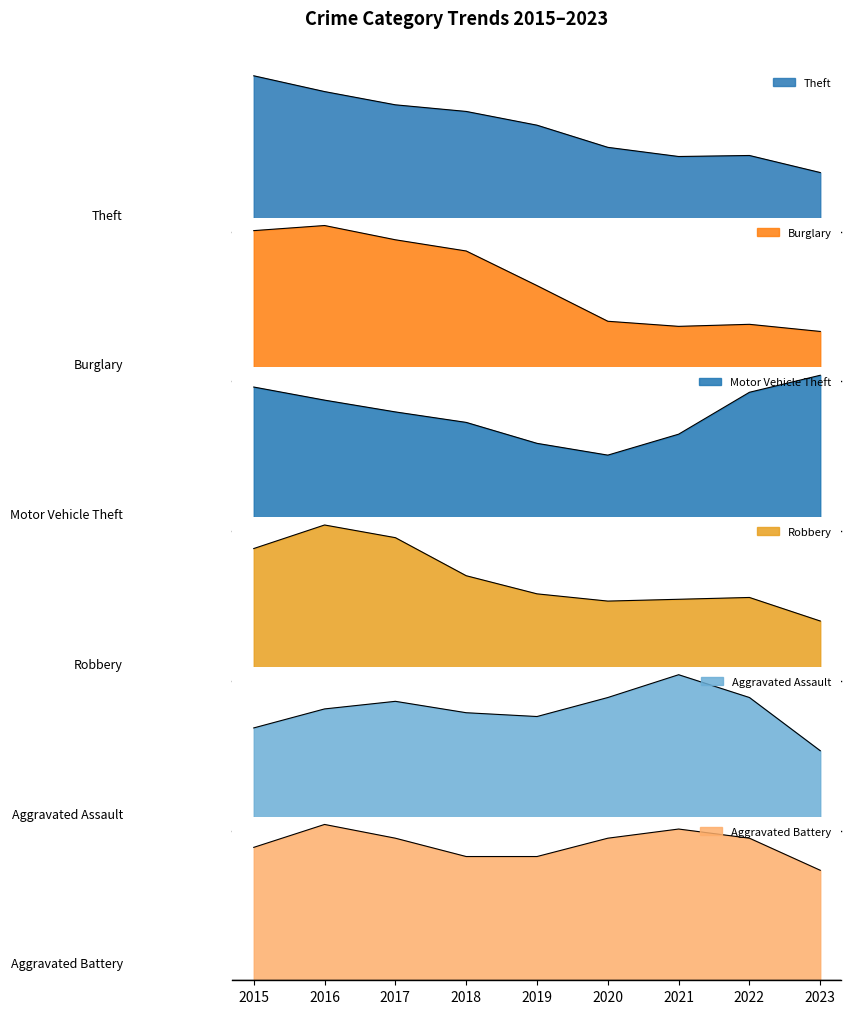

Which has a higher value, 2020 or 2018?

2018